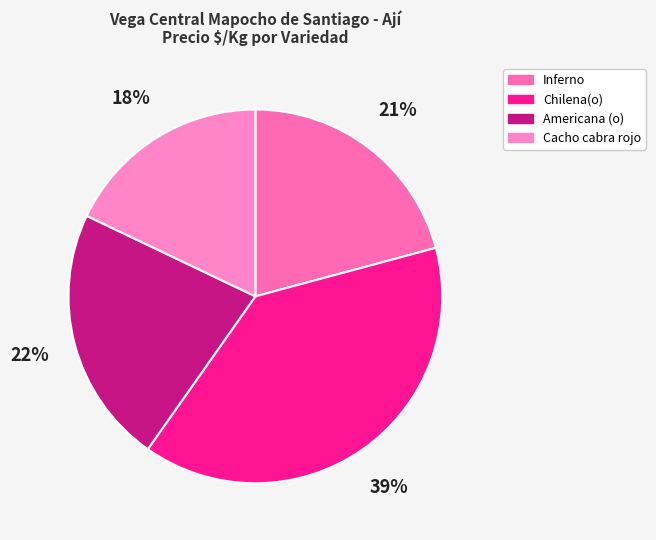

What percentage is the Inferno slice, to the nearest percent?

21%